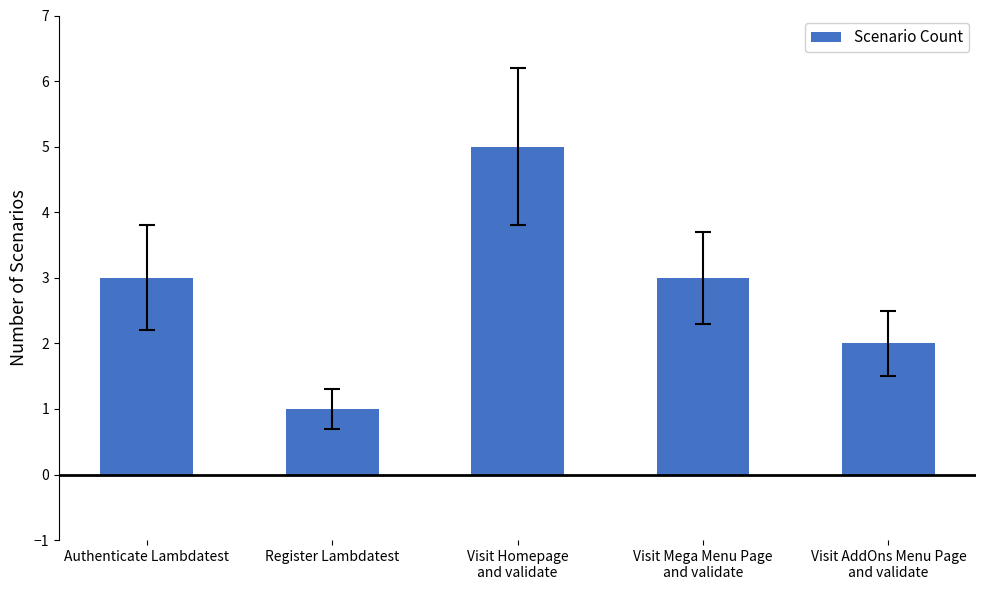

What is the difference between the maximum and minimum values?

4